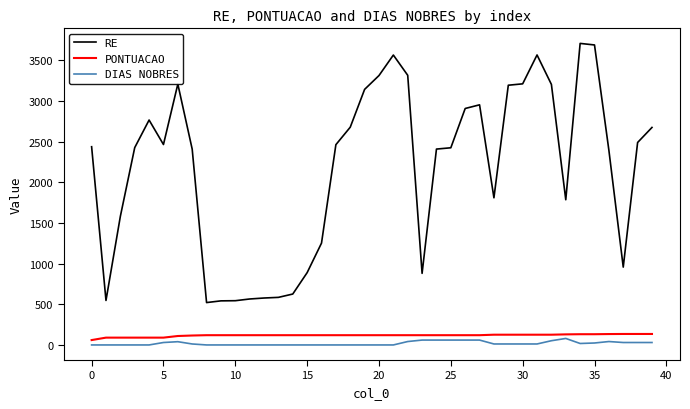

Which series has the widest spread of values?

RE